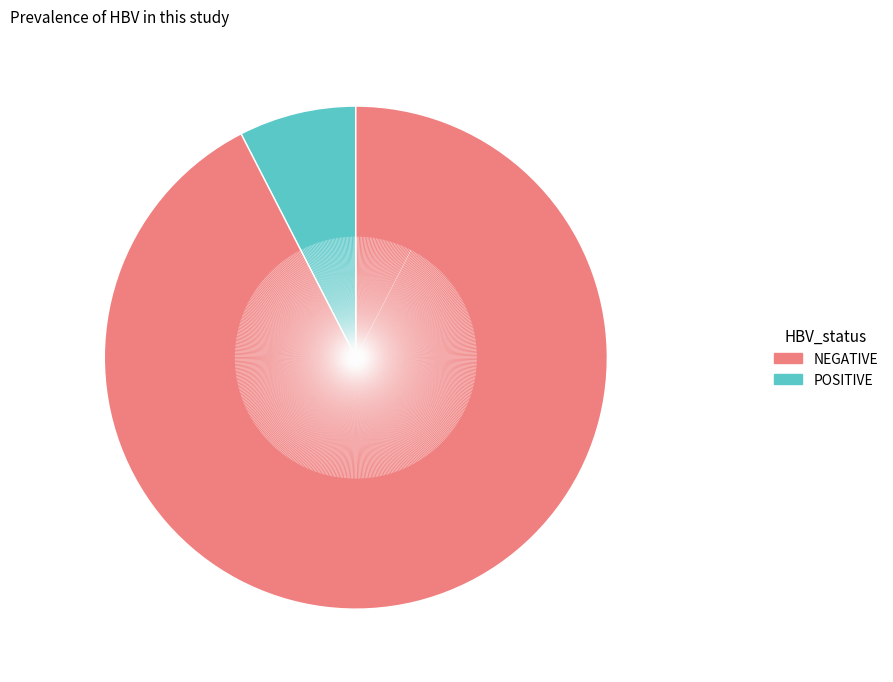

Does any single category account for the majority?

Yes